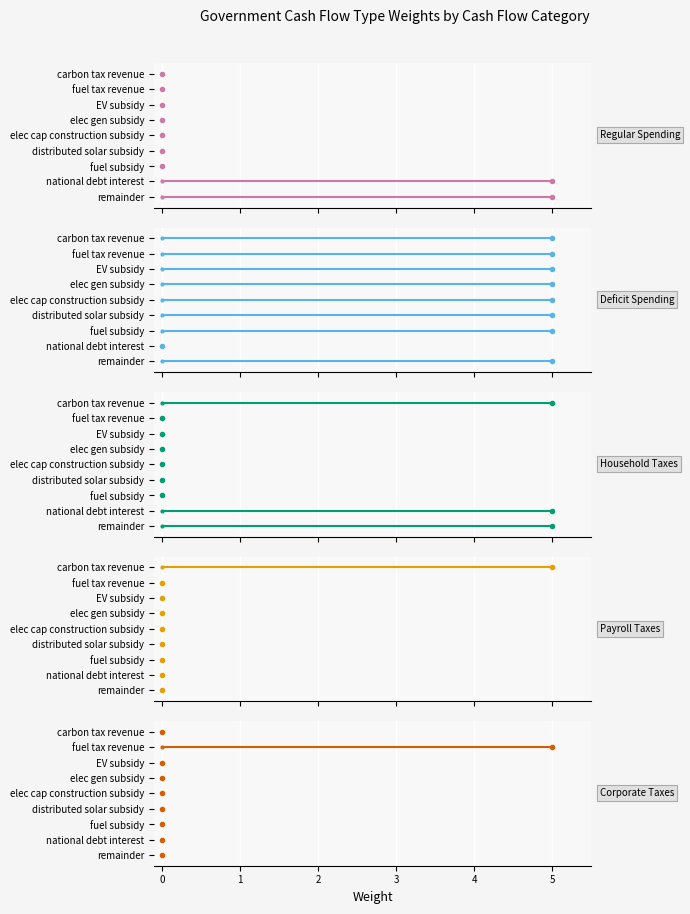

Between which two adjacent categories do Corporate Taxes and Payroll Taxes first intersect?

carbon tax revenue and fuel tax revenue